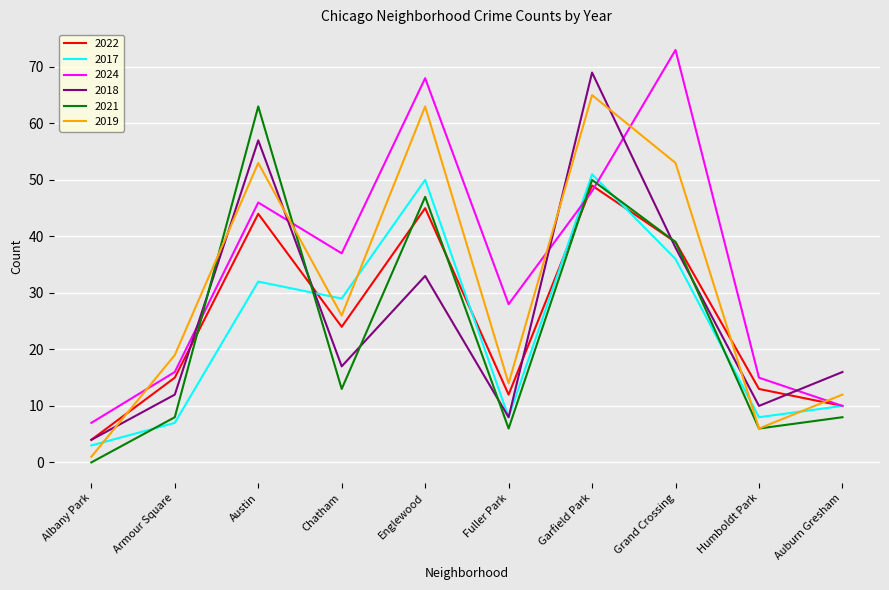

What is the total value across all series at Albany Park?

19